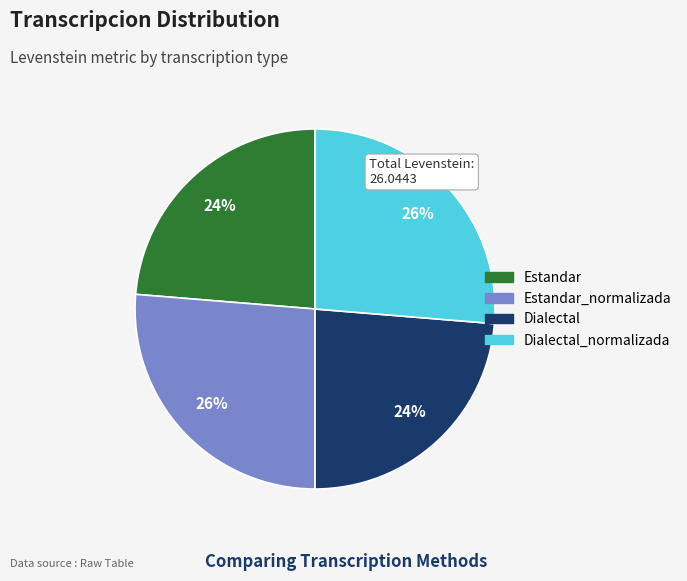

Is there any slice that represents more than half of the pie?

No